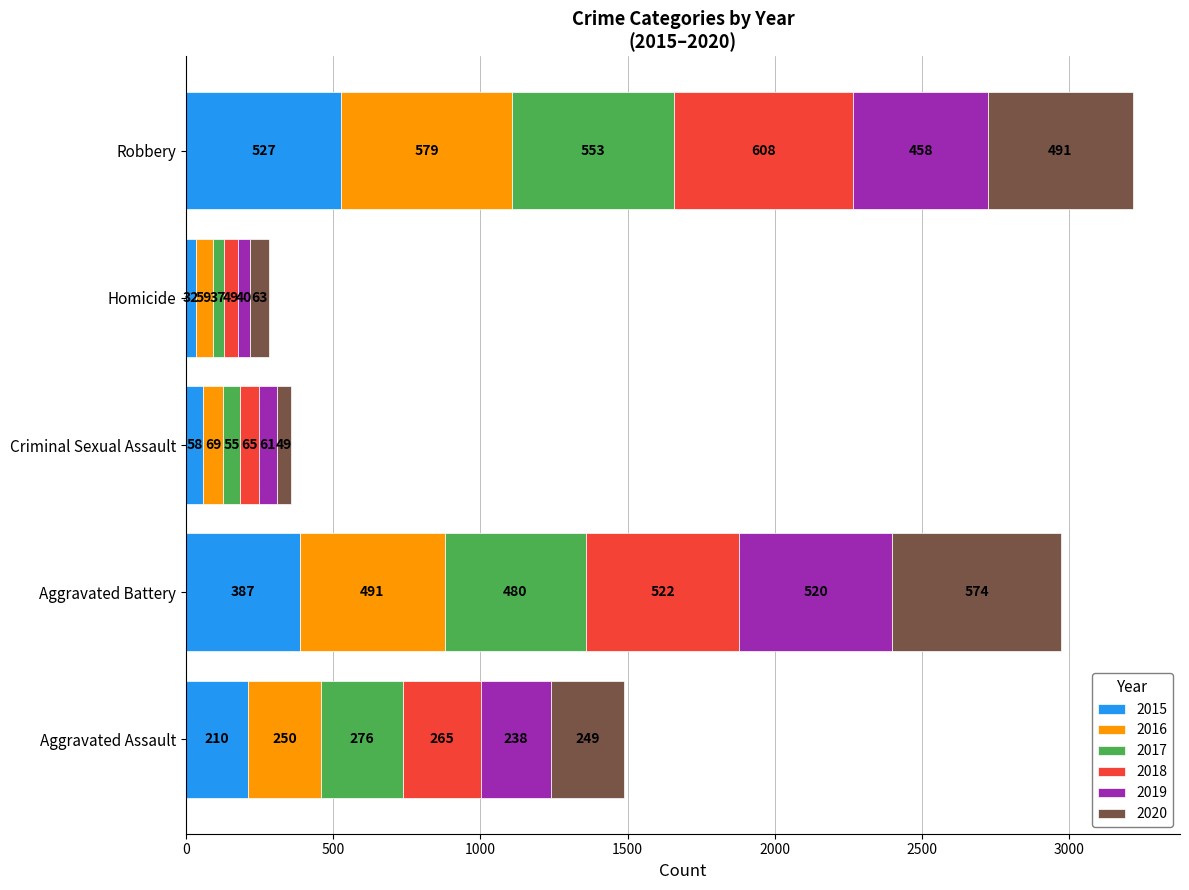

At which label does 2015 reach its minimum?

Homicide